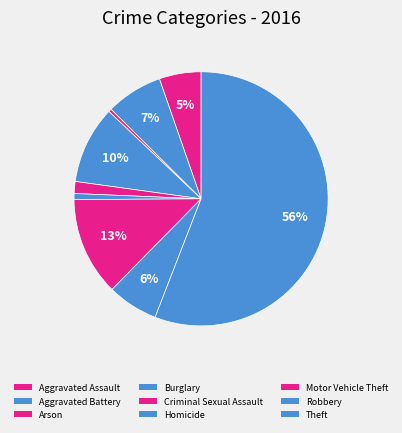

How many slices are in this pie chart?

9